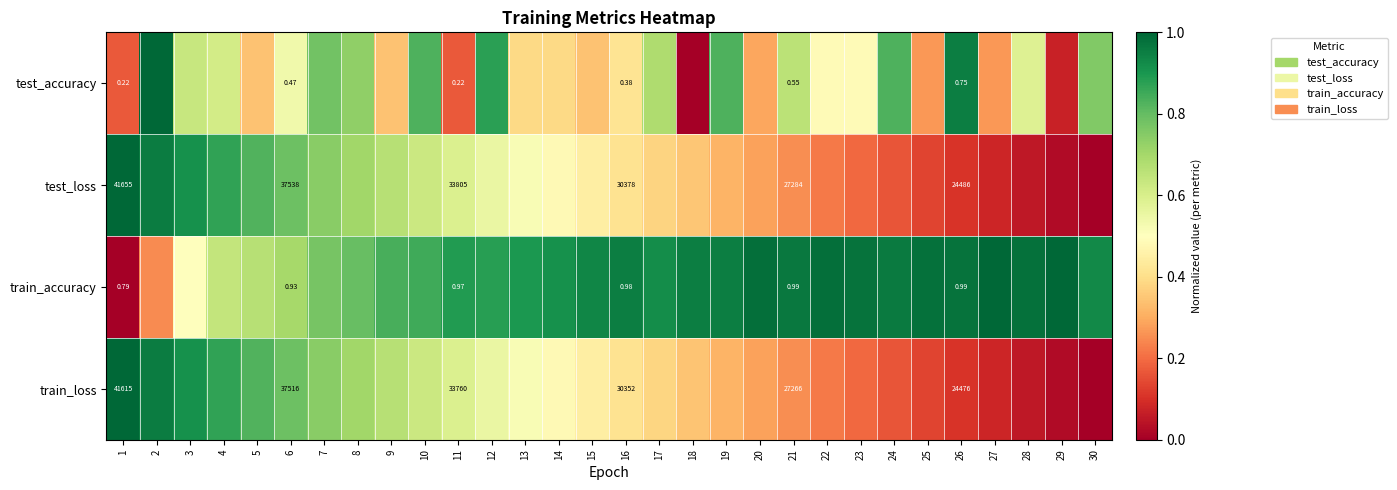

What is the total value across all series at 17?

2.4